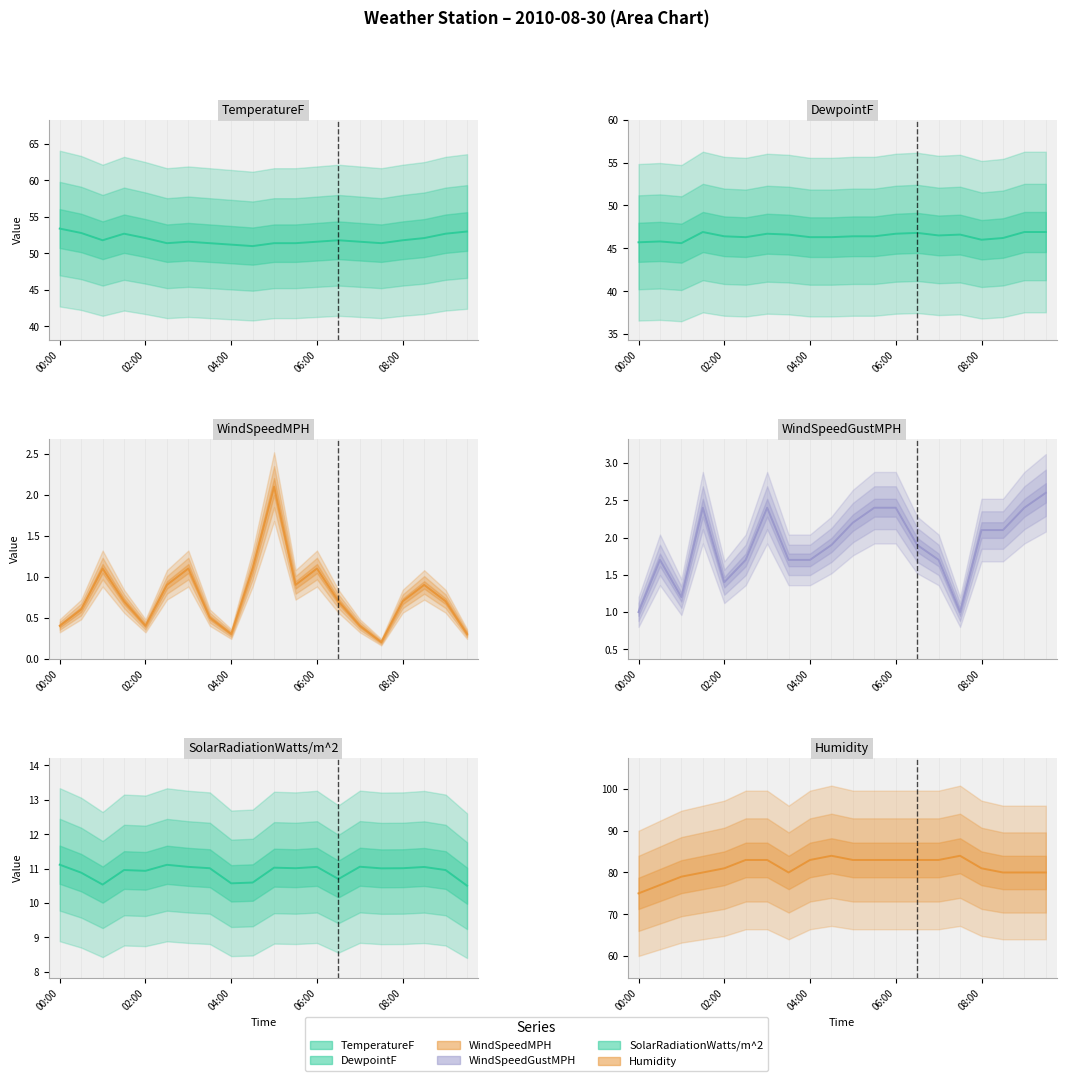

What is the total value across all series at 06:00?

195.8